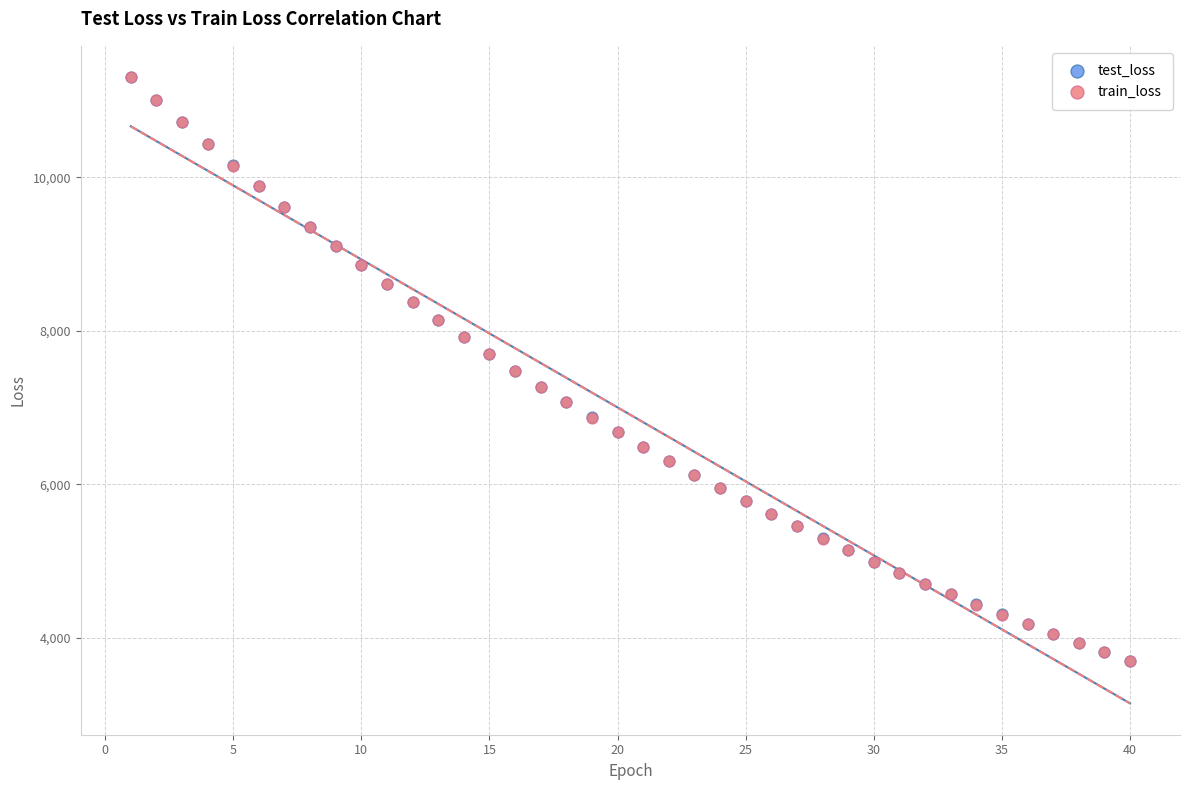

What are all the series names shown in the legend?

test_loss, train_loss